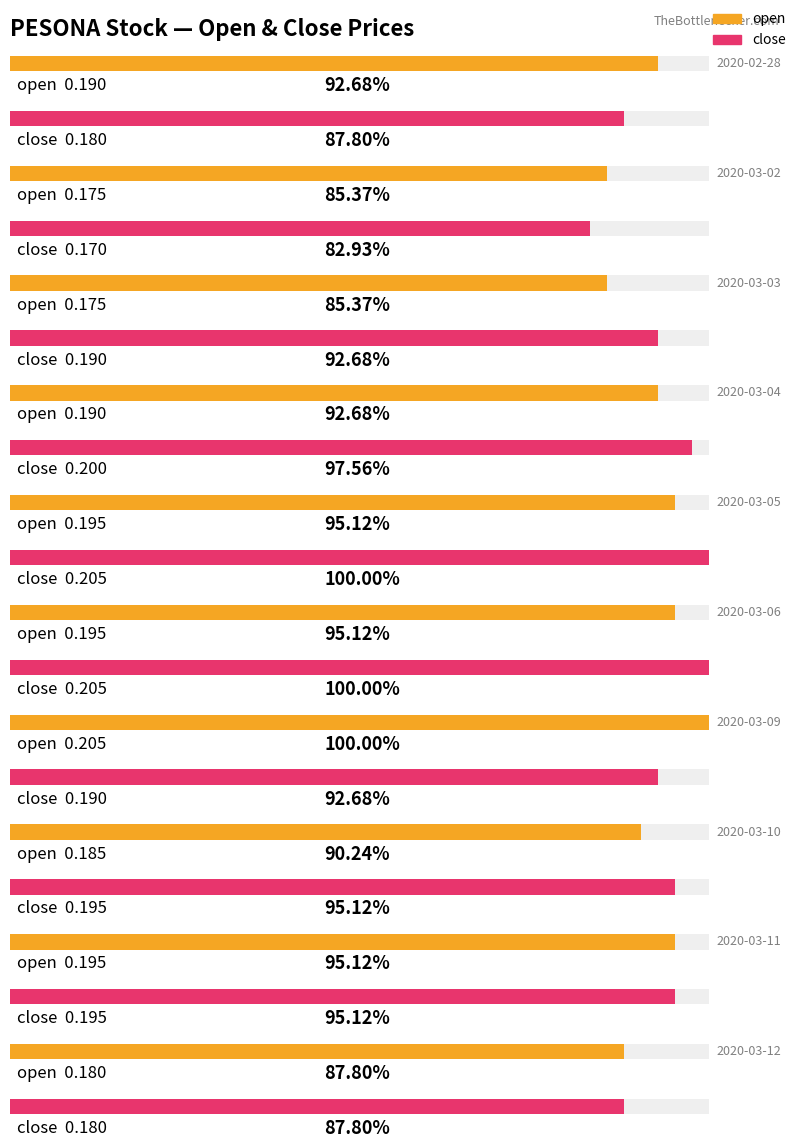

At how many categories does at least one series exceed 0?

10